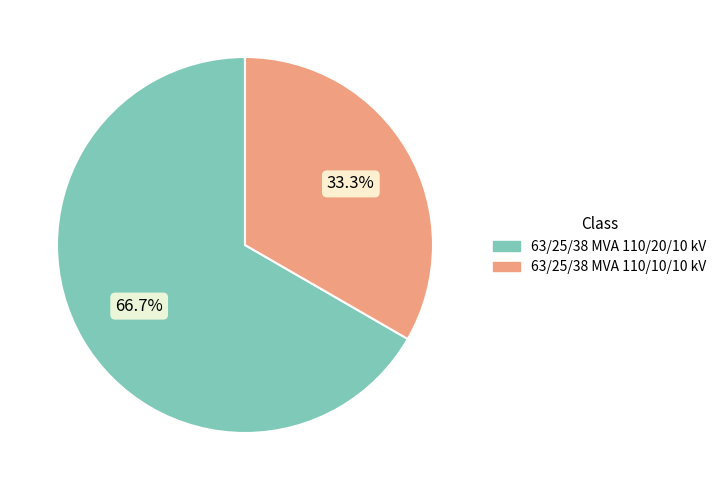

To the nearest percent, what is the average slice percentage?

50%